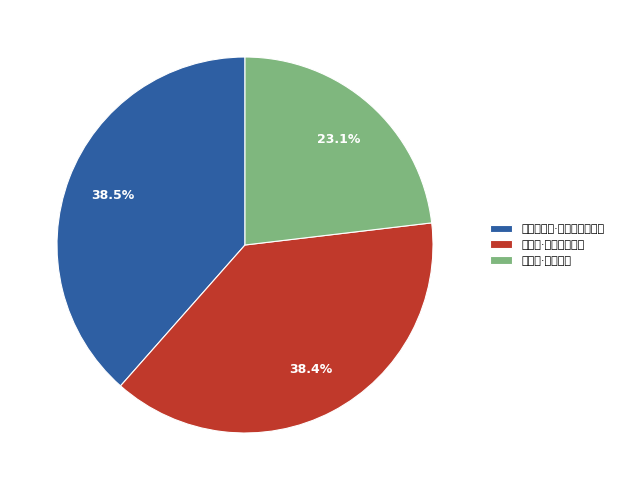

True or false: 千秋岁·斜风横雨 accounts for 23% of the total.

True